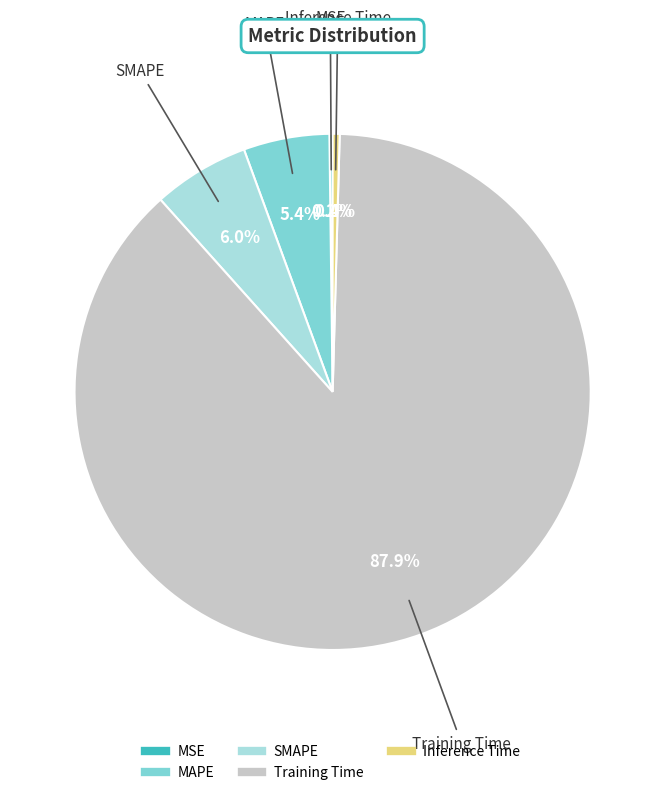

What is the majority slice?

Training Time